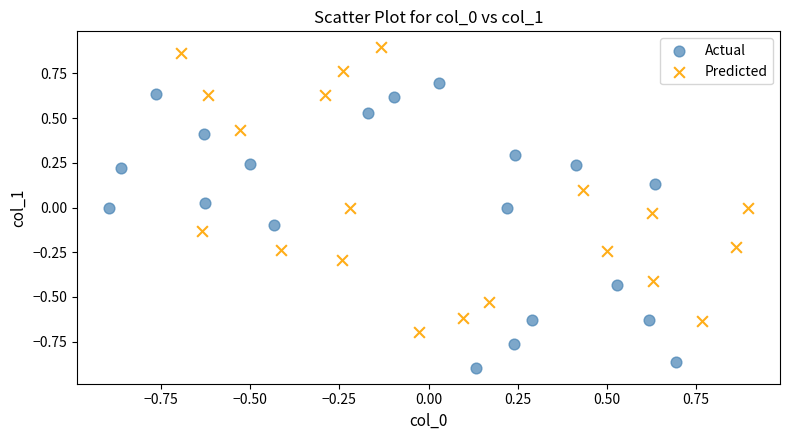

What are all the series names shown in the legend?

Actual, Predicted